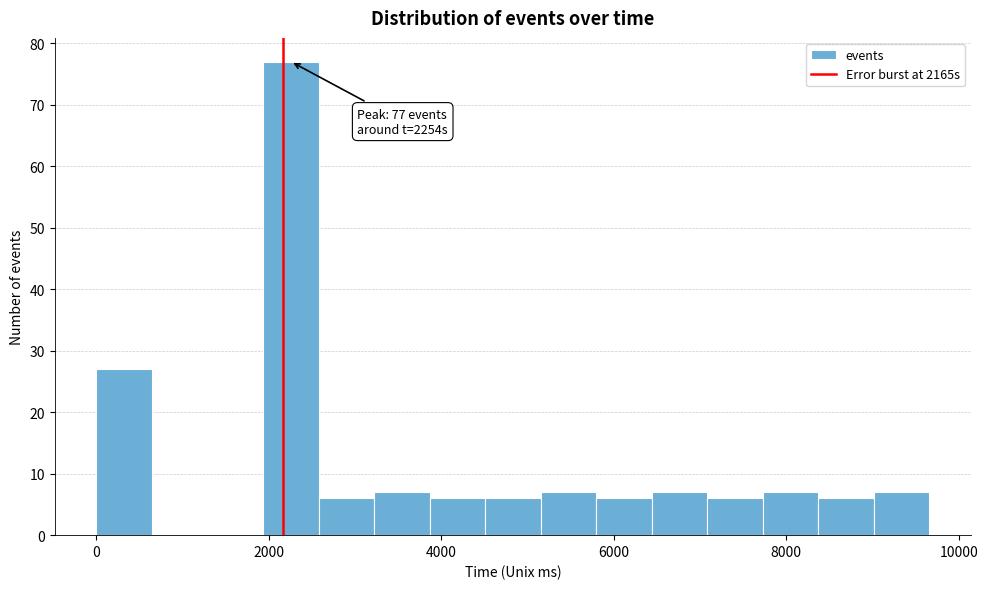

Around what value on the x-axis is the tallest bar? Give the approximate position of its centre, as read against the axis.

2200